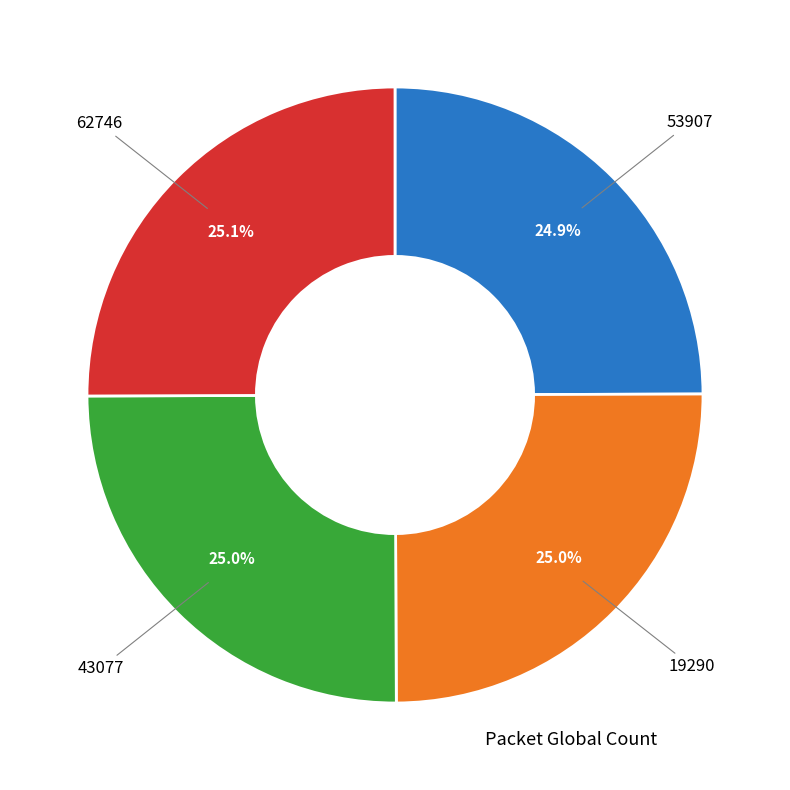

How much of the chart is everything except 53907?

75.1%